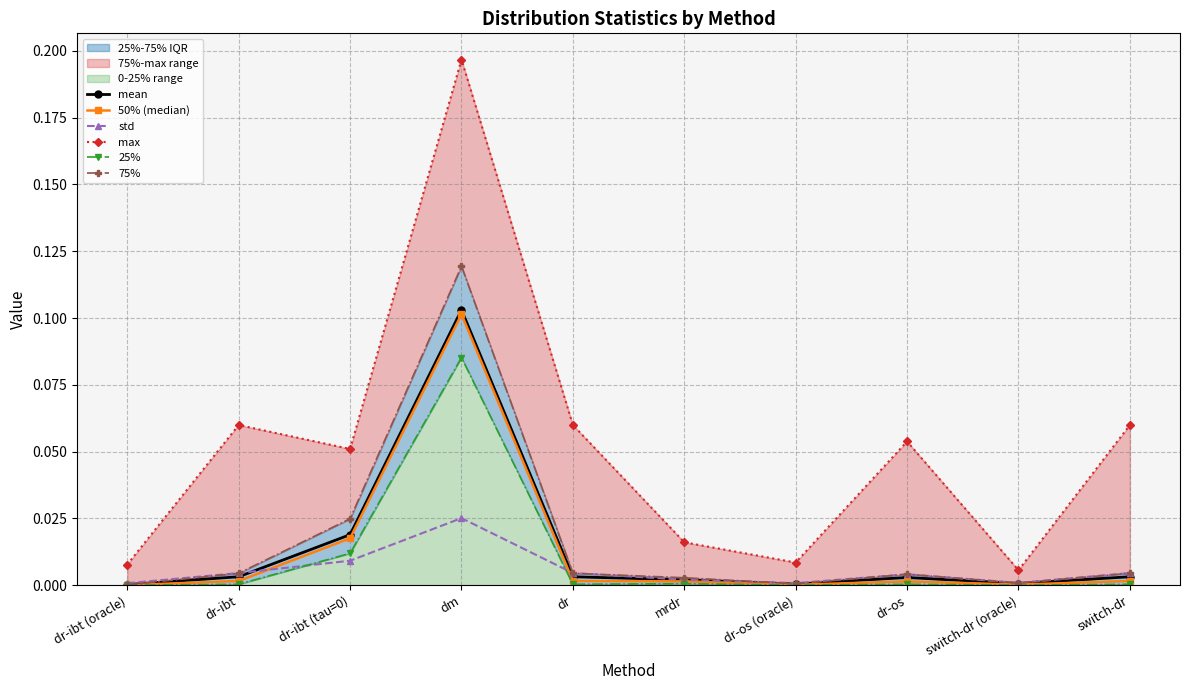

Which series has the widest spread of values?

max